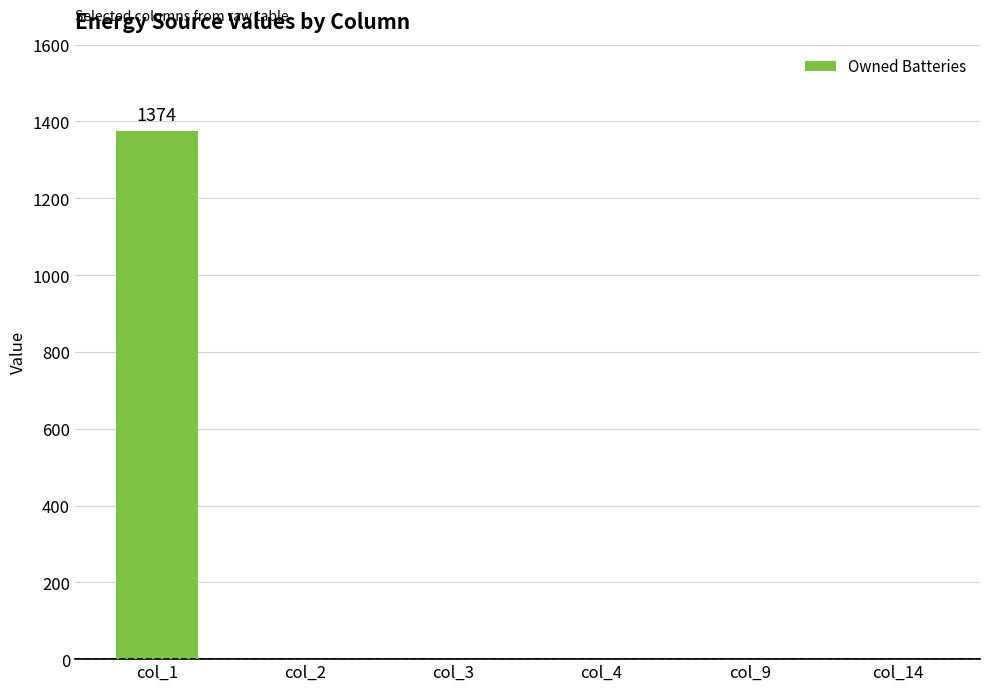

What is the greatest value displayed?

1374